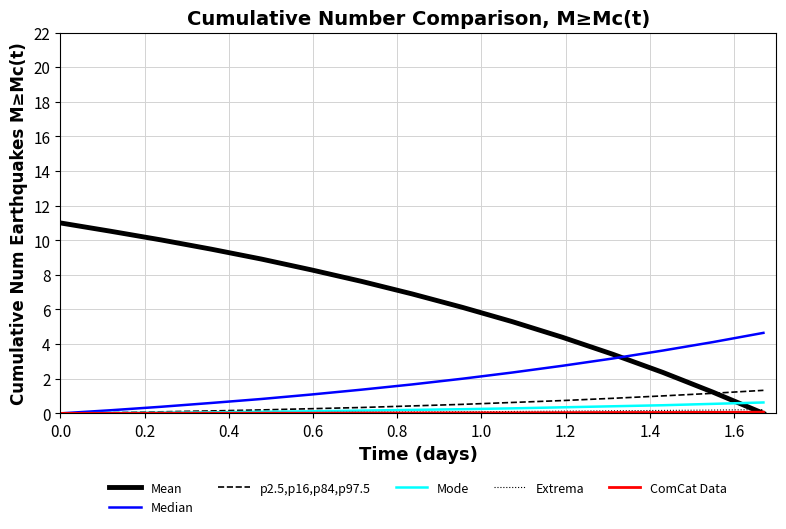

Which series has the widest spread of values?

Mean